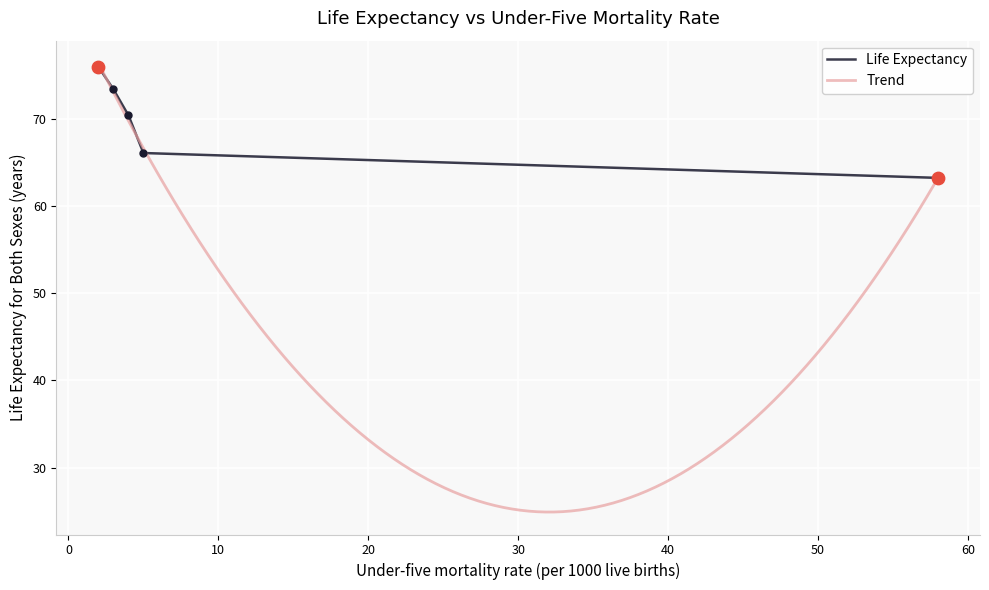

What is the change in value from Afghanistan to Austria?

+18.4